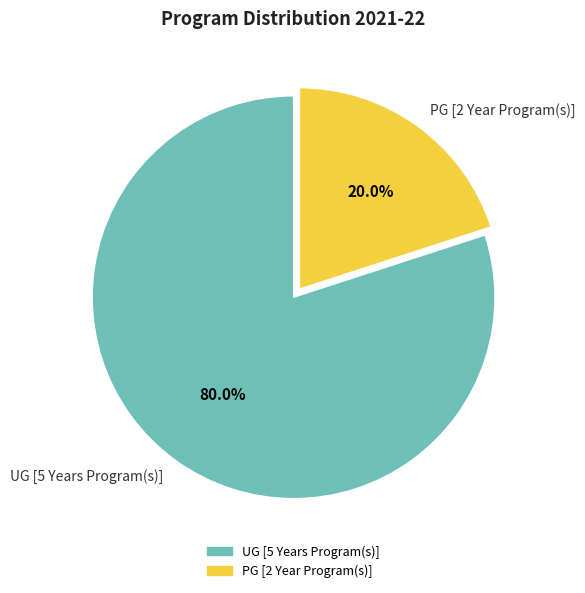

Approximately how many times larger is the value at UG [5 Years Program(s)] compared to PG [2 Year Program(s)]?

4.0